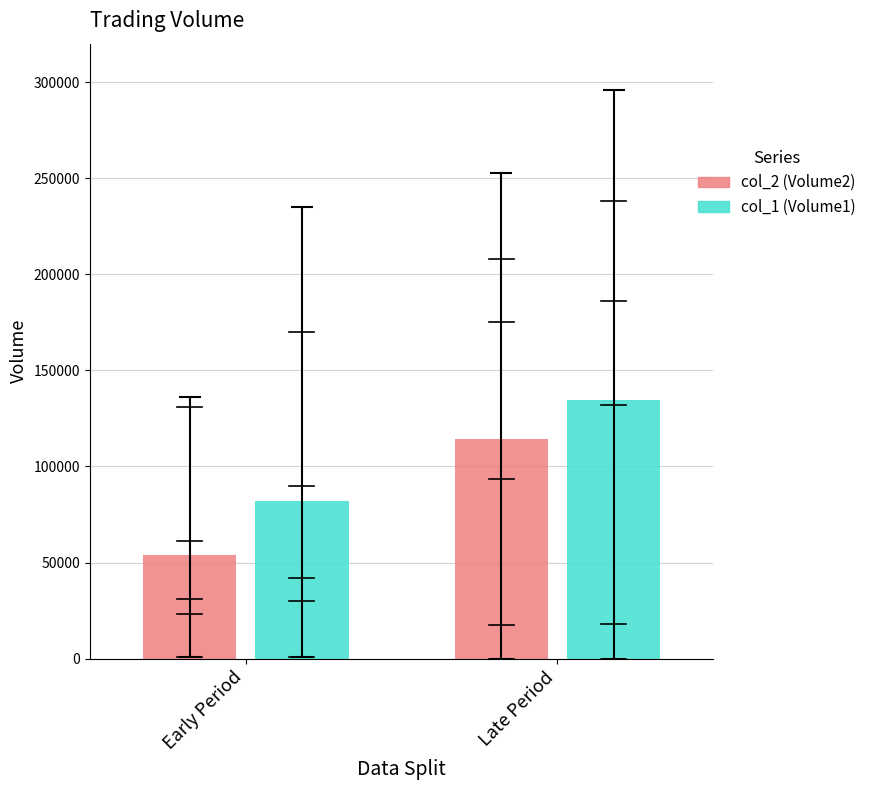

Rank the series by their maximum value, from highest to lowest.

col_1 (Volume1), col_2 (Volume2)